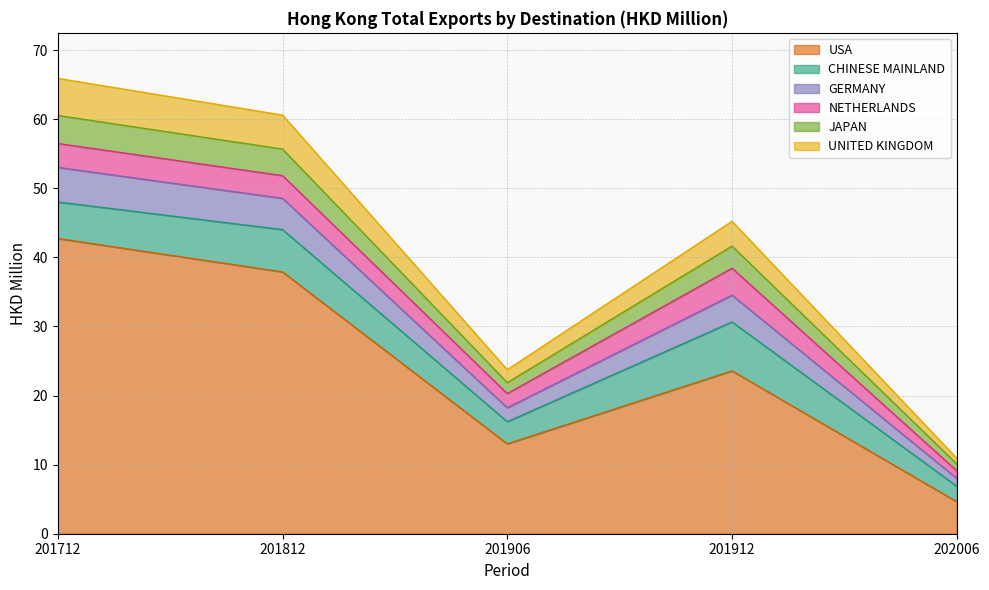

What is the minimum value shown in the chart?

4.6